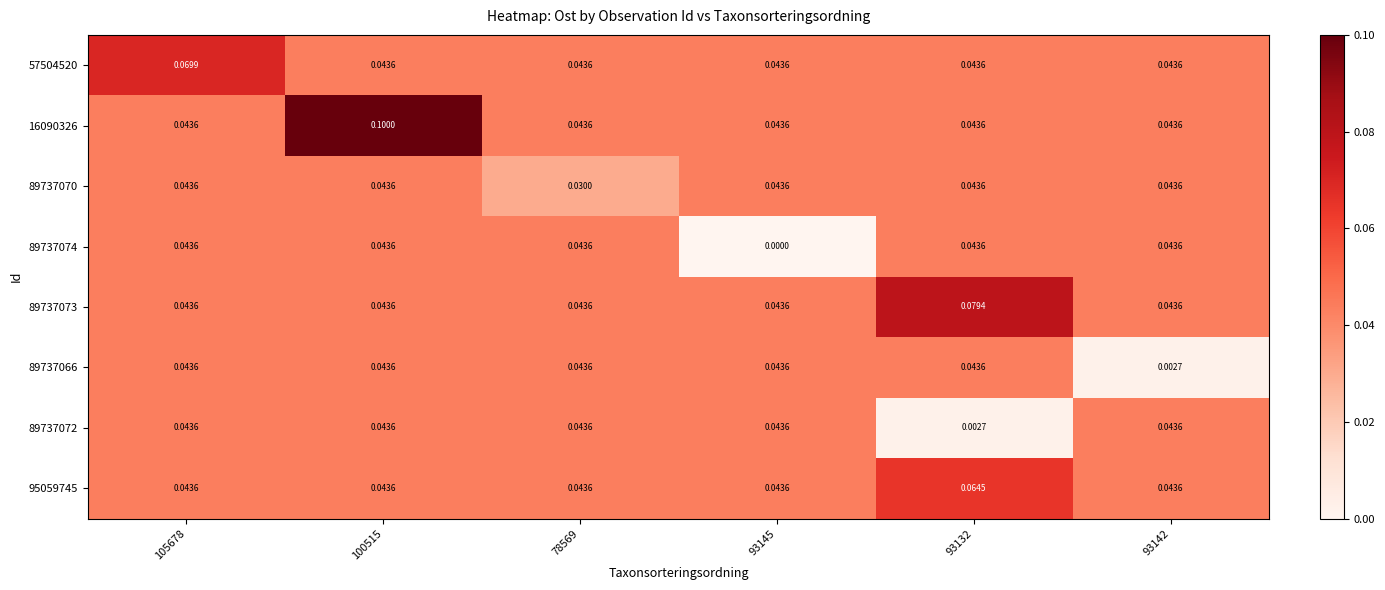

Which series has the largest range (max minus min)?

16090326